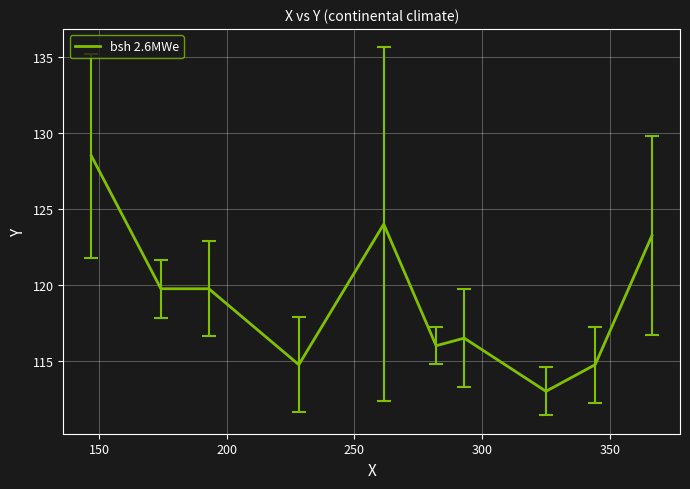

What is the maximum value shown in the chart?

128.5